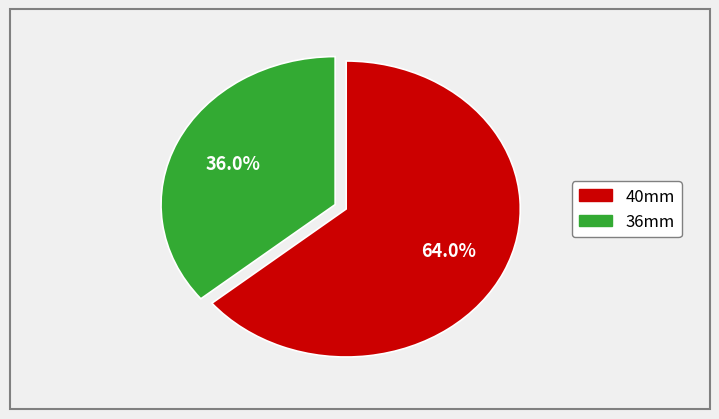

Does any single category account for the majority?

Yes